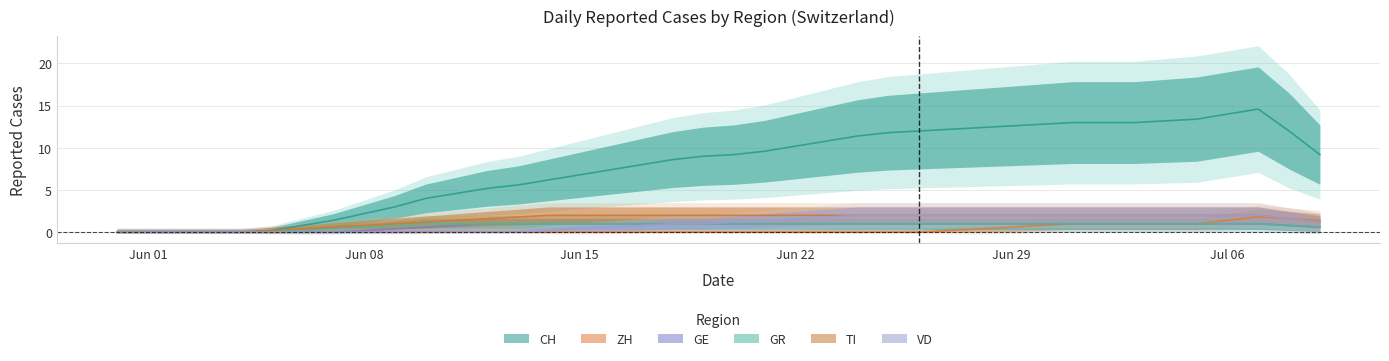

What is the average value of the CH series?

8